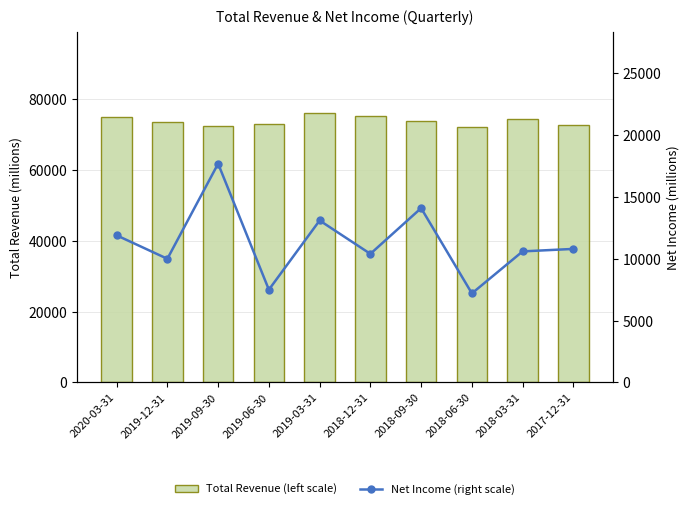

Count the number of categories in the chart.

10